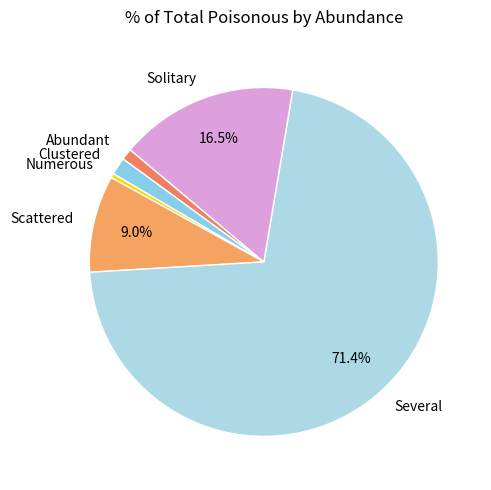

How many slices are in this pie chart?

6